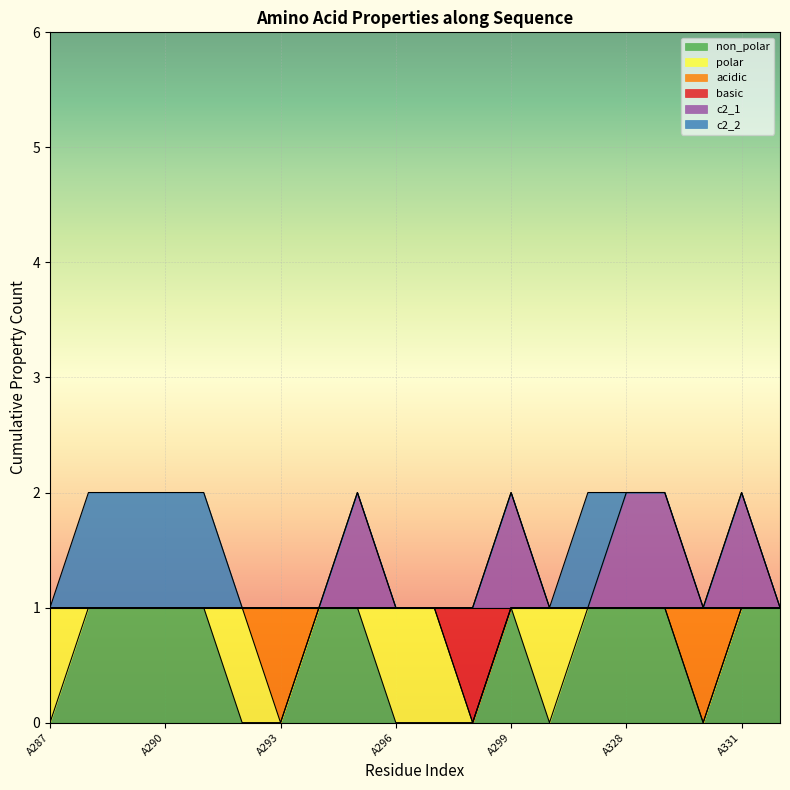

True or false: c2_1 and basic intersect in this chart.

False